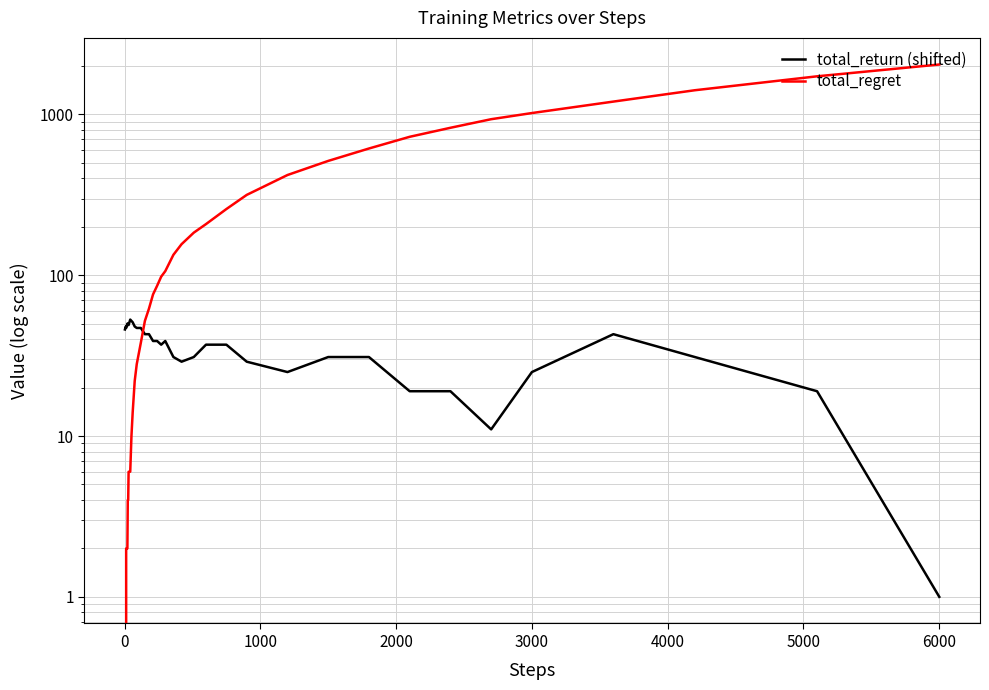

How many lines are shown in the chart?

2